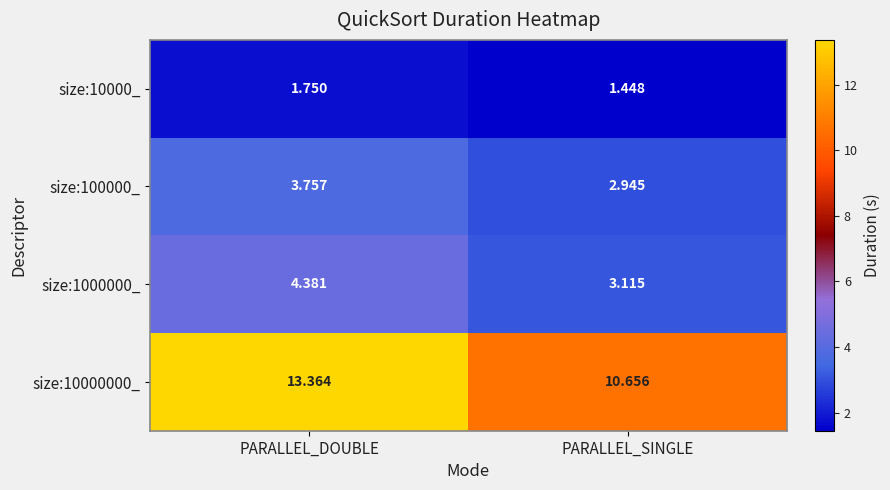

Count the number of categories in the chart.

2